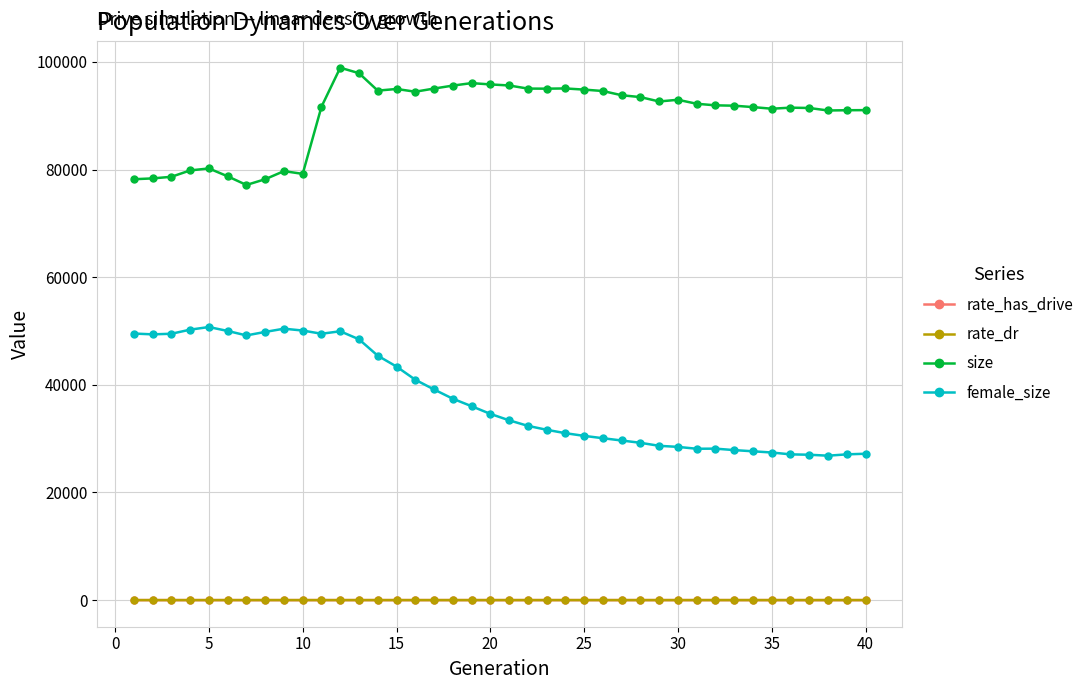

Which series has the widest spread of values?

female_size